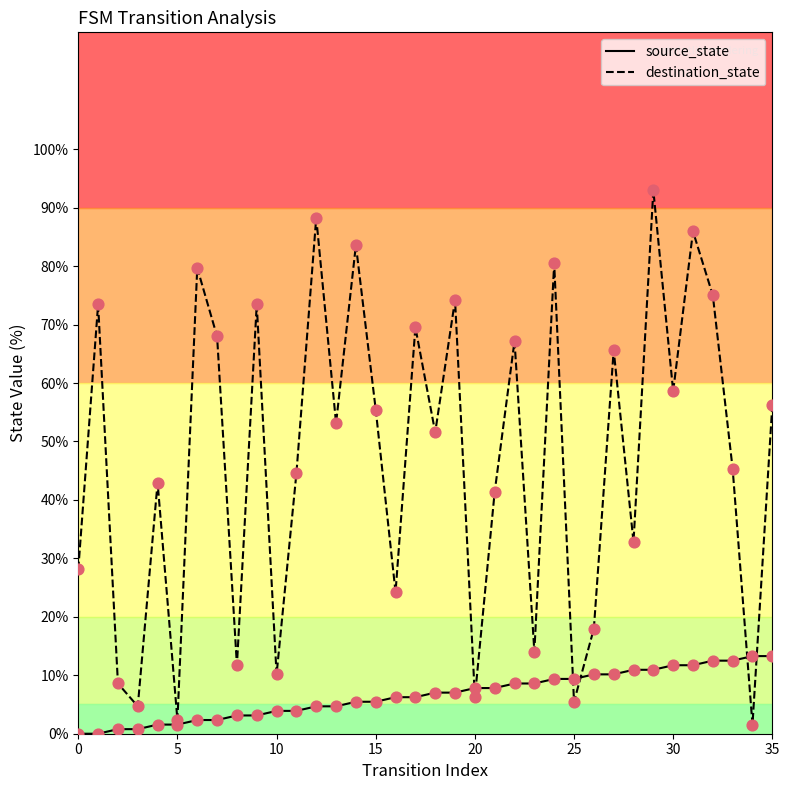

Which series has the widest spread of values?

destination_state